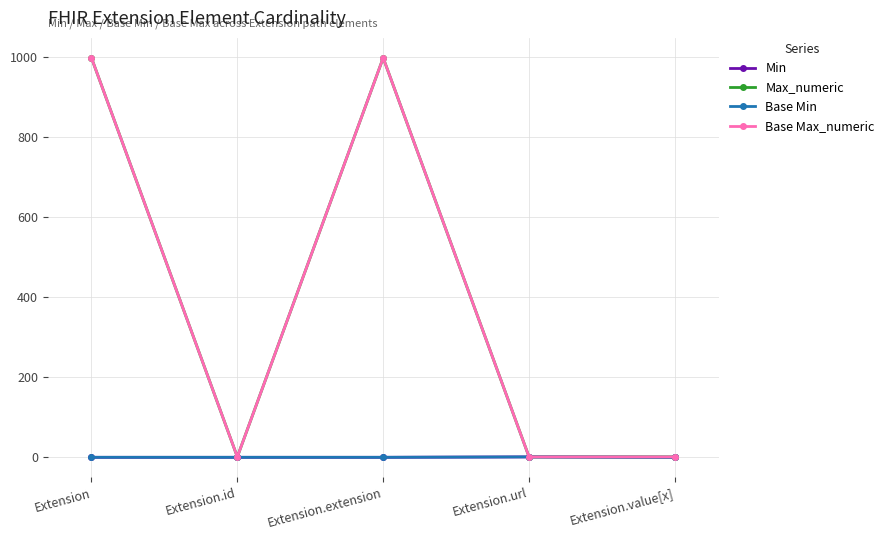

Does the chart have visible grid lines?

Yes